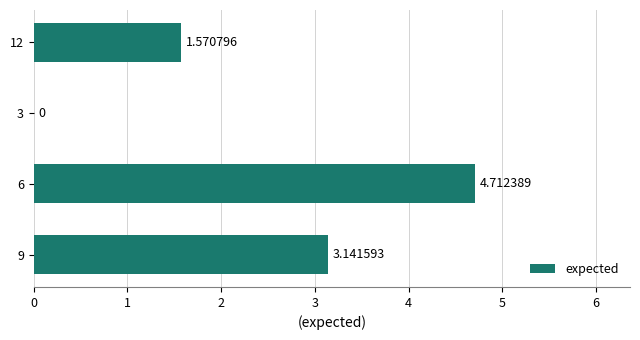

What is the sum of the values at 6 and 9?

7.9